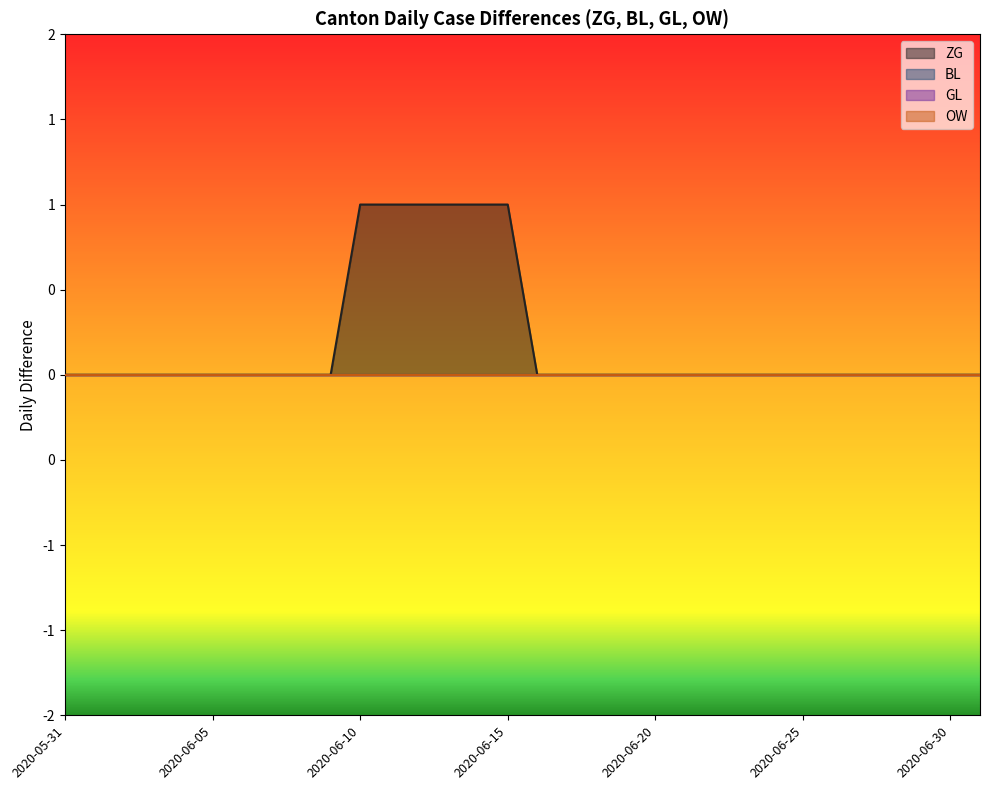

Is the value of OW at 2020-06-01 greater than the value of BL at 2020-06-23?

No